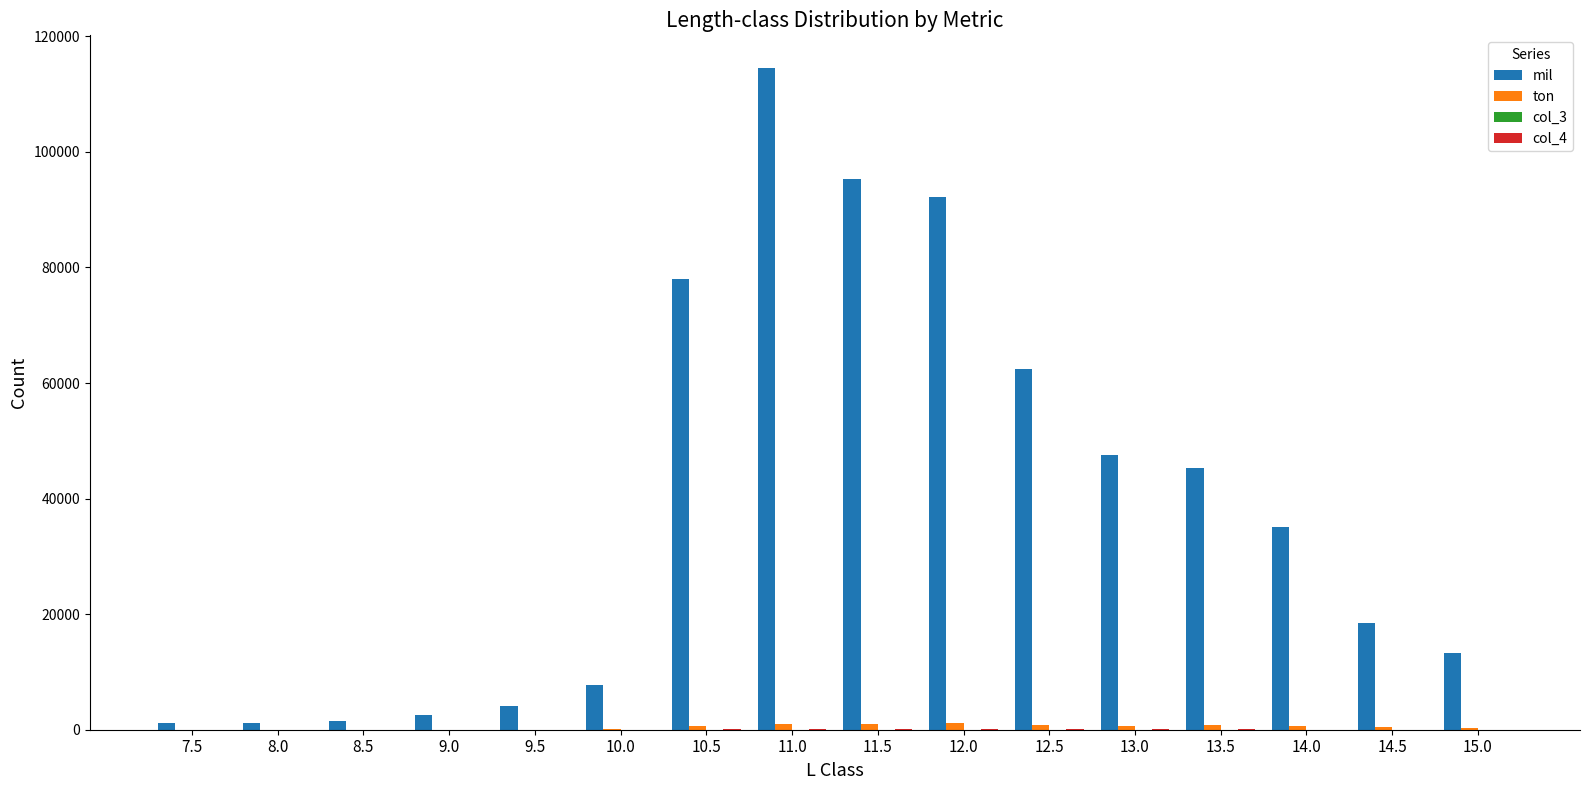

What is the greatest value displayed?

114448.0